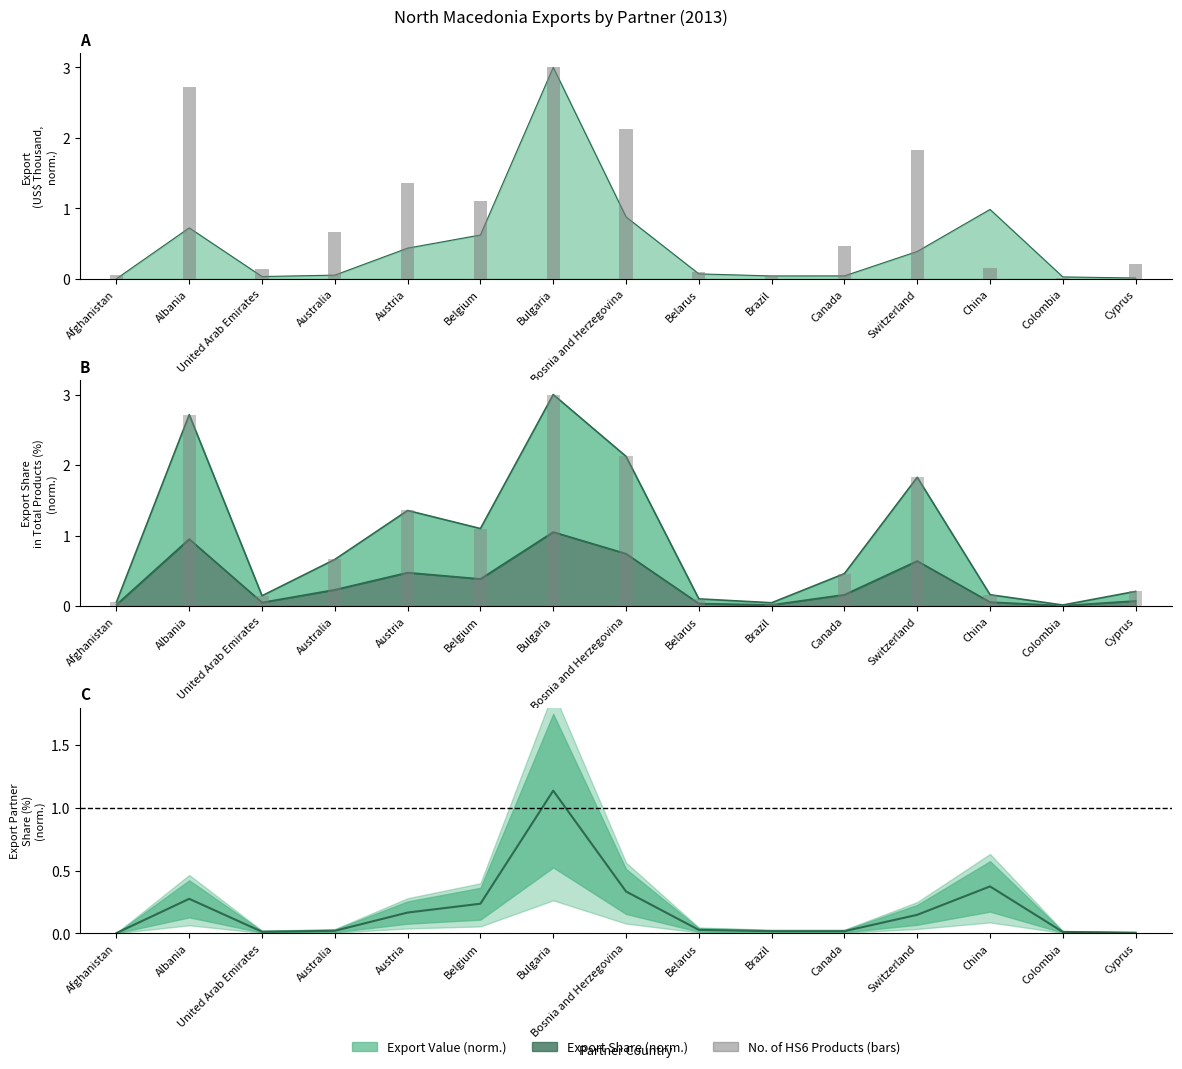

What is the total value across all series at Bosnia and Herzegovina?

4.1